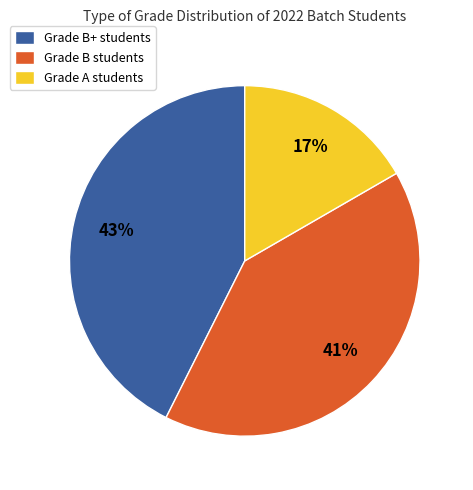

Between Grade B+ students and Grade A students, which is larger?

Grade B+ students